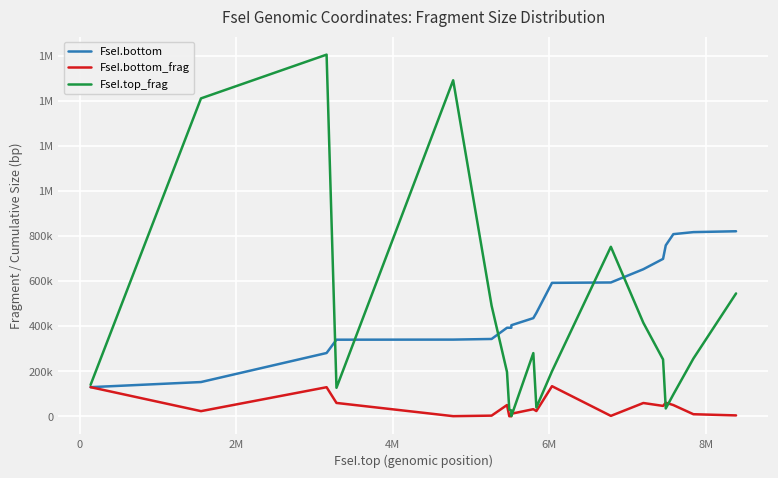

Does the chart display data point markers on the line(s)?

No